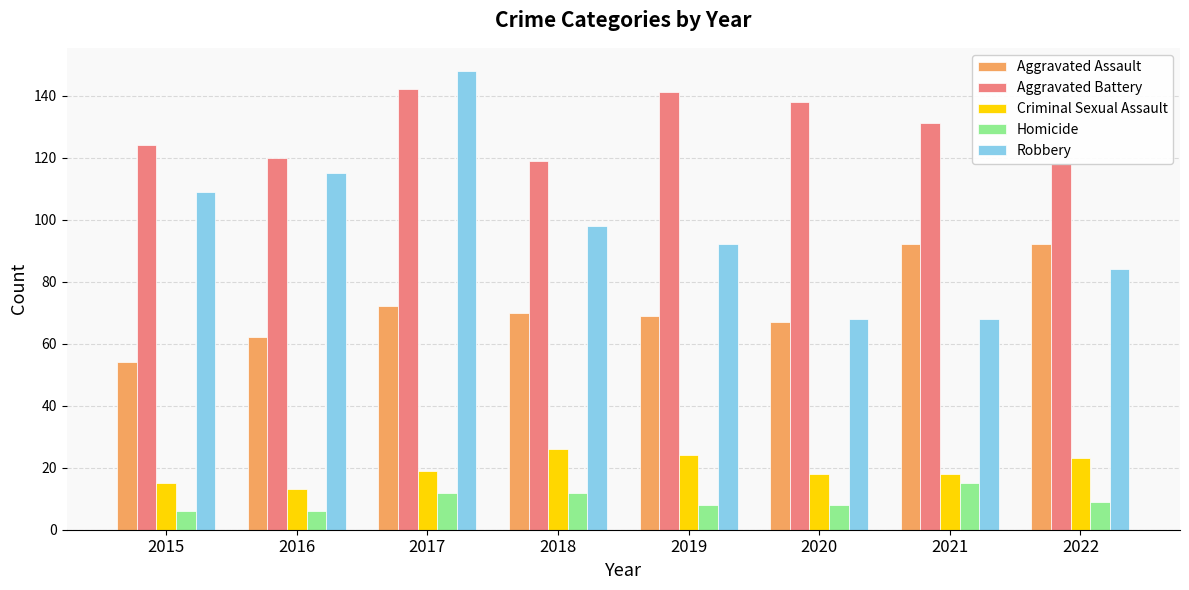

Which series has the largest total across all categories?

Aggravated Battery